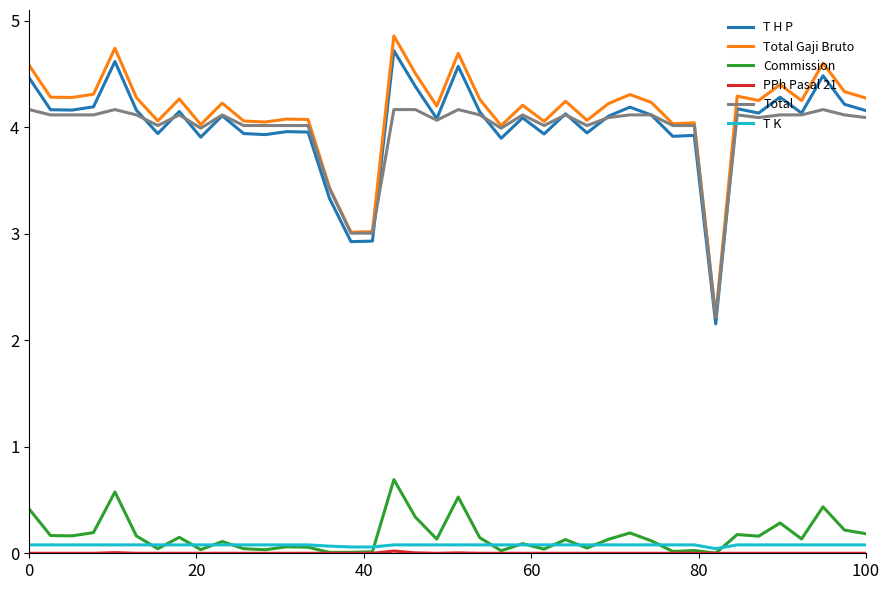

Which series has the widest spread of values?

Total Gaji Bruto